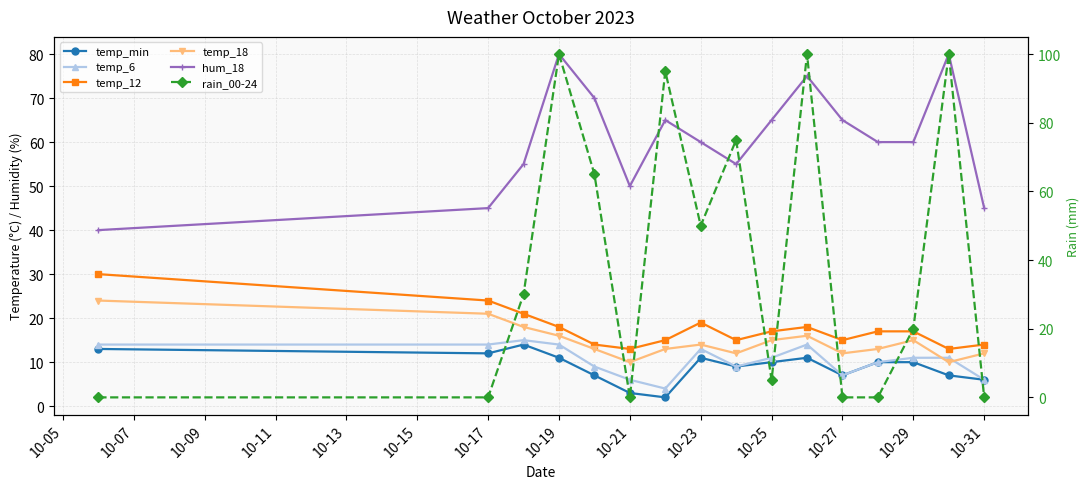

True or false: temp_18 and temp_min cross at least once.

False